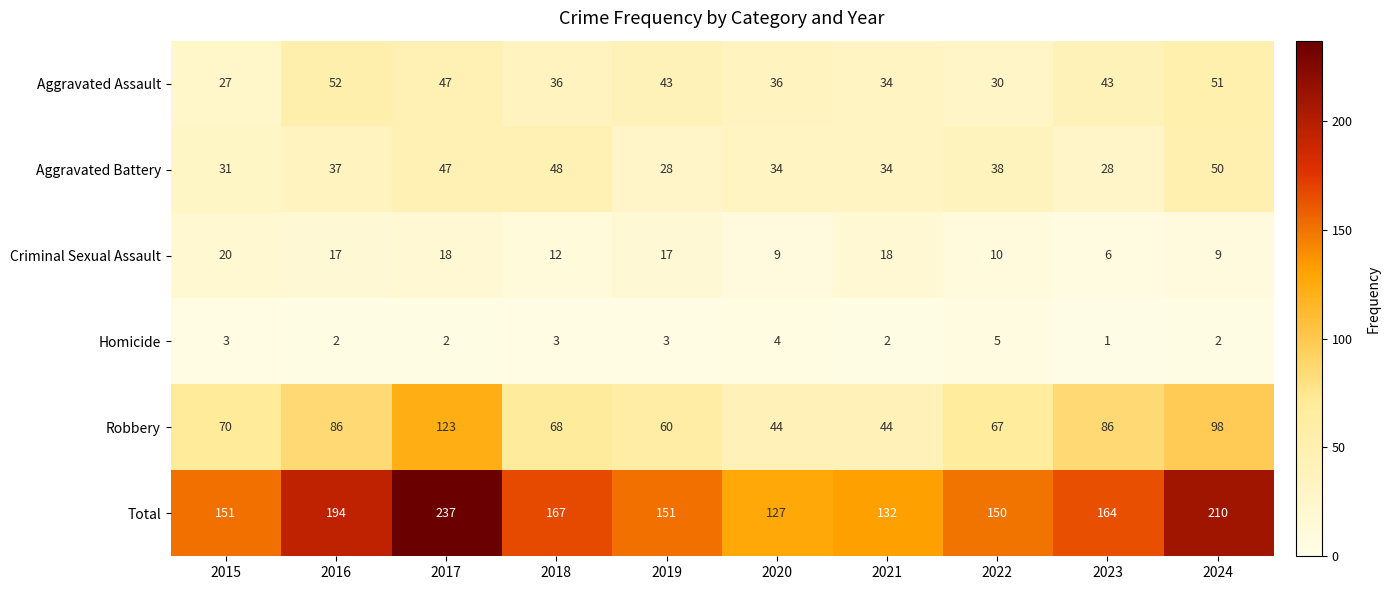

What is the total value across all series at 2020?

254